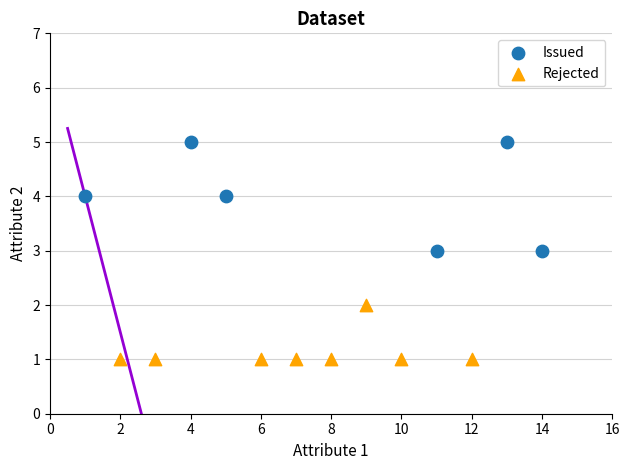

Which series has the largest Y range (max minus min)?

Issued